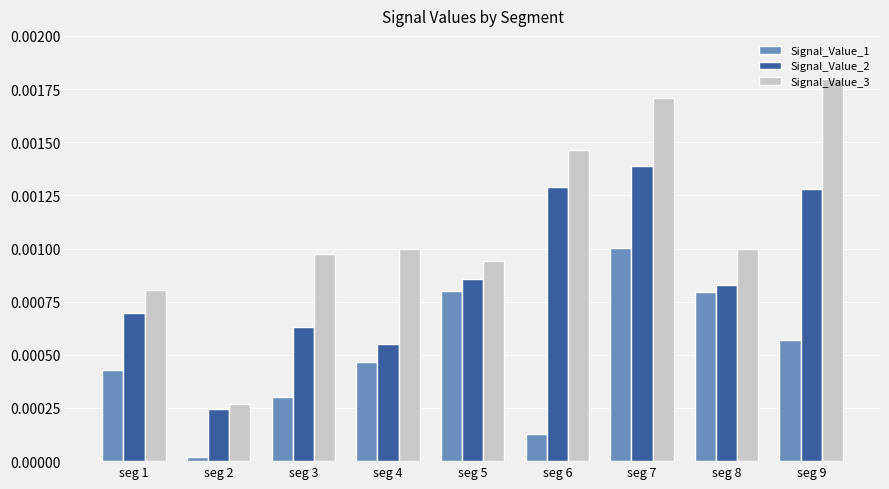

Which category has the highest value across all series?

seg 9